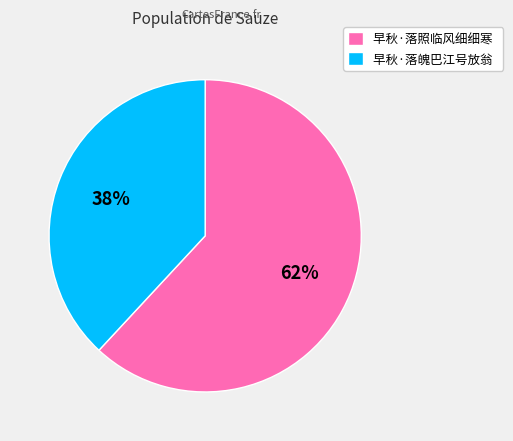

To the nearest percent, what is the average slice percentage?

50%